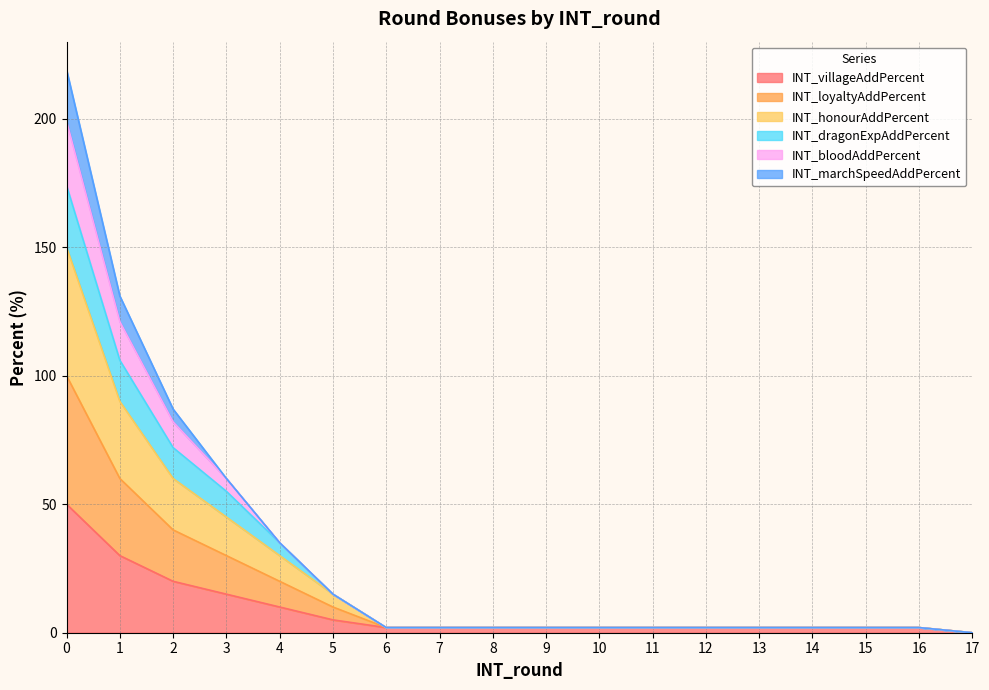

Does the chart display data point markers on the line(s)?

No